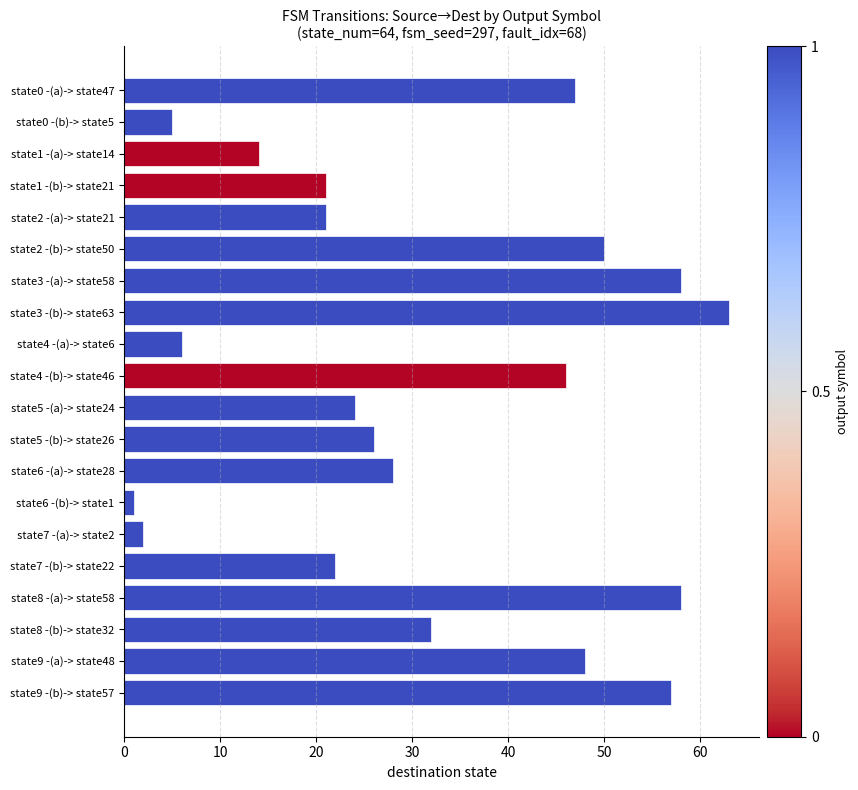

The chart shows a value of 6 at state1 -(b)-> state21. True or false?

False